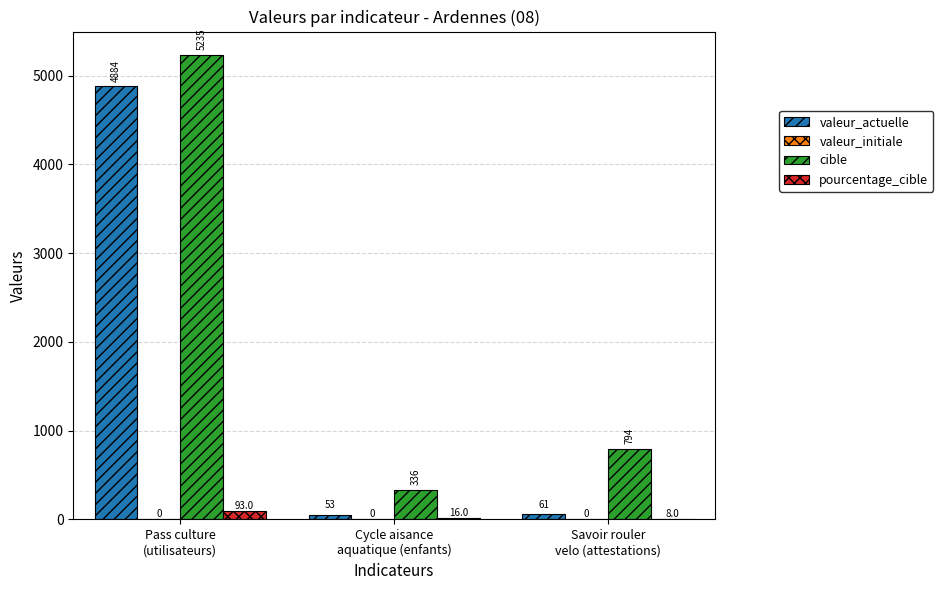

Count the number of categories in the chart.

3